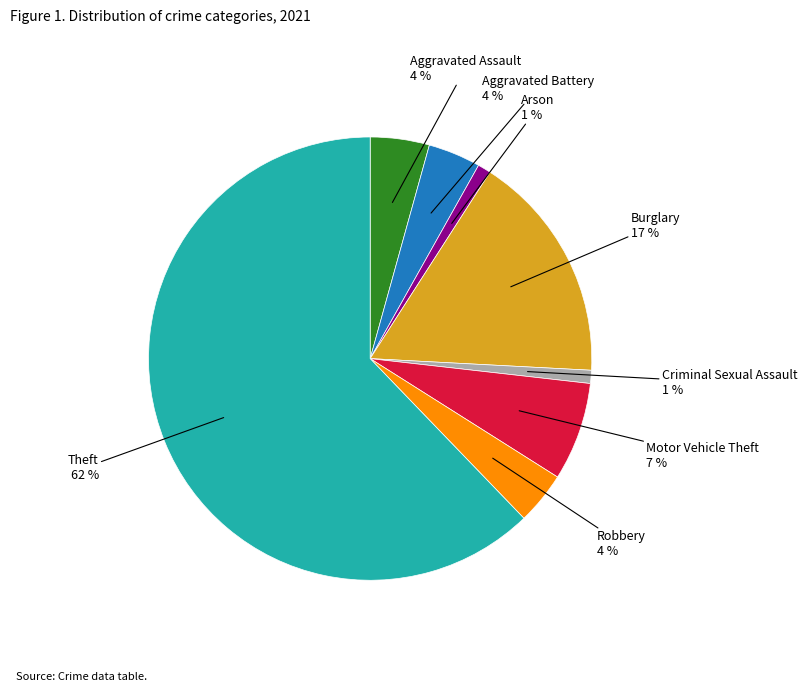

Is there a majority slice in this chart?

Yes